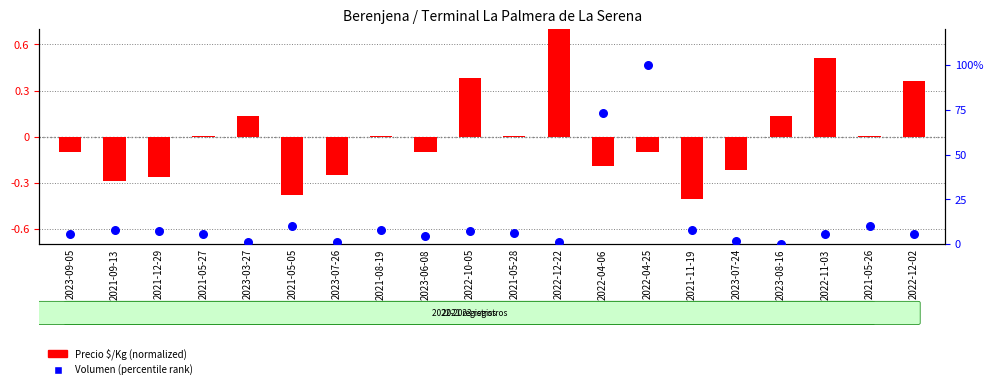

Which series reaches the minimum Y coordinate?

Precio $/Kg (normalized)